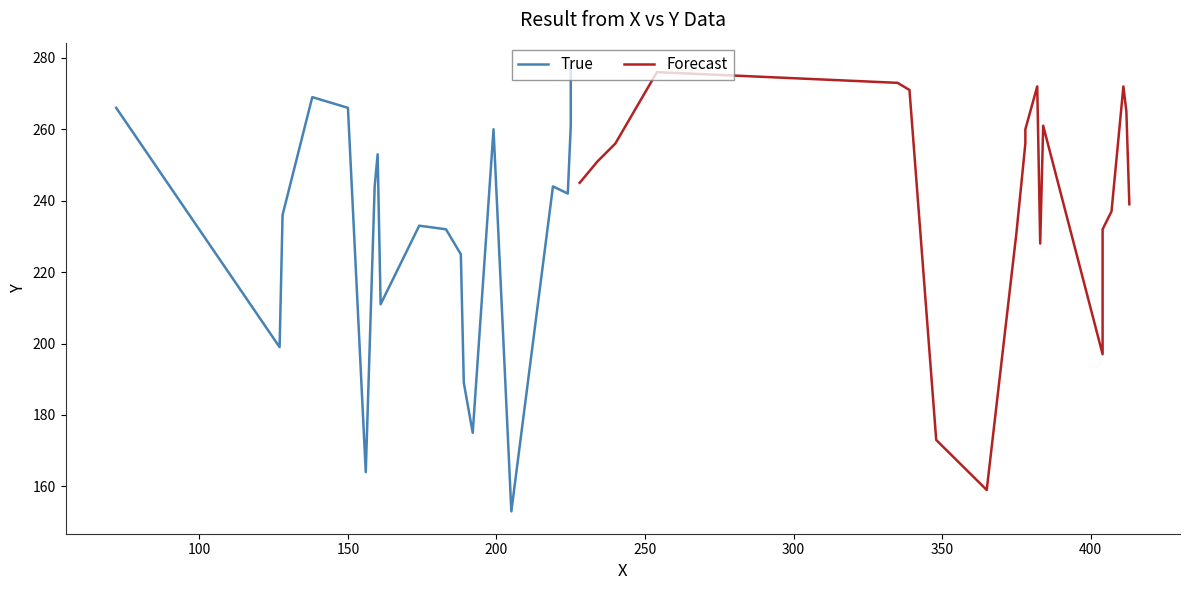

How many values in the Forecast series are below 256?

10